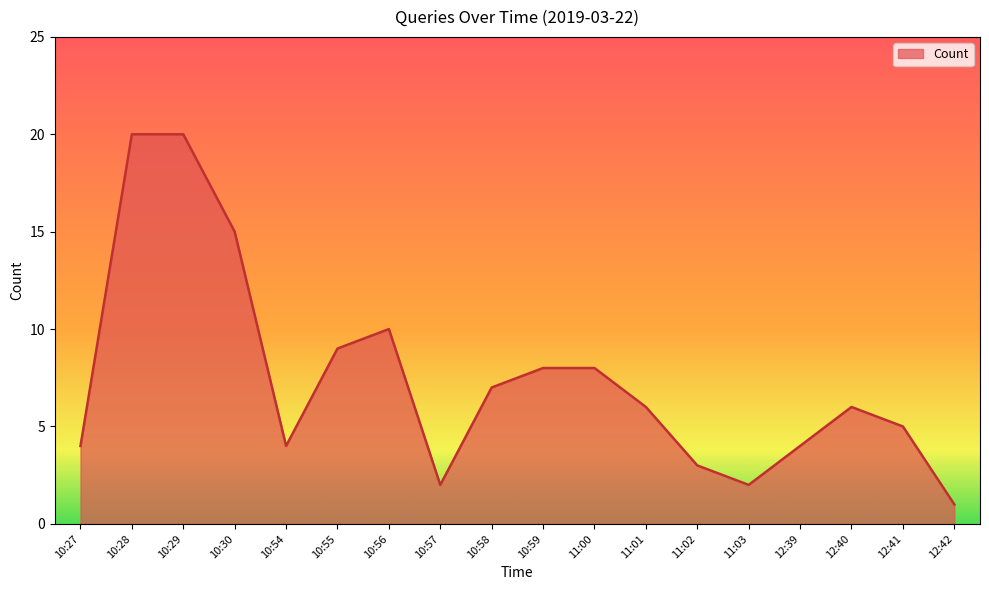

Approximately how many times larger is the value at 12:42 compared to 11:03?

0.5